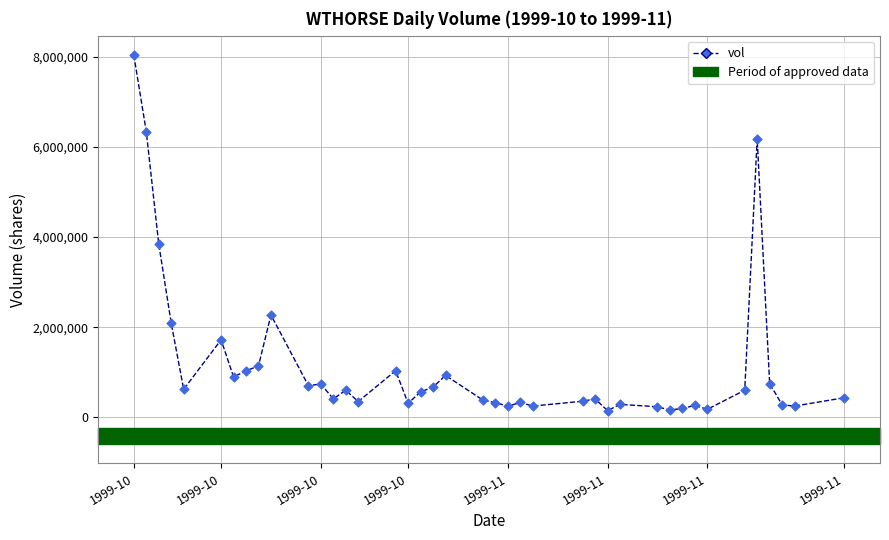

What is the greatest value displayed?

8041496